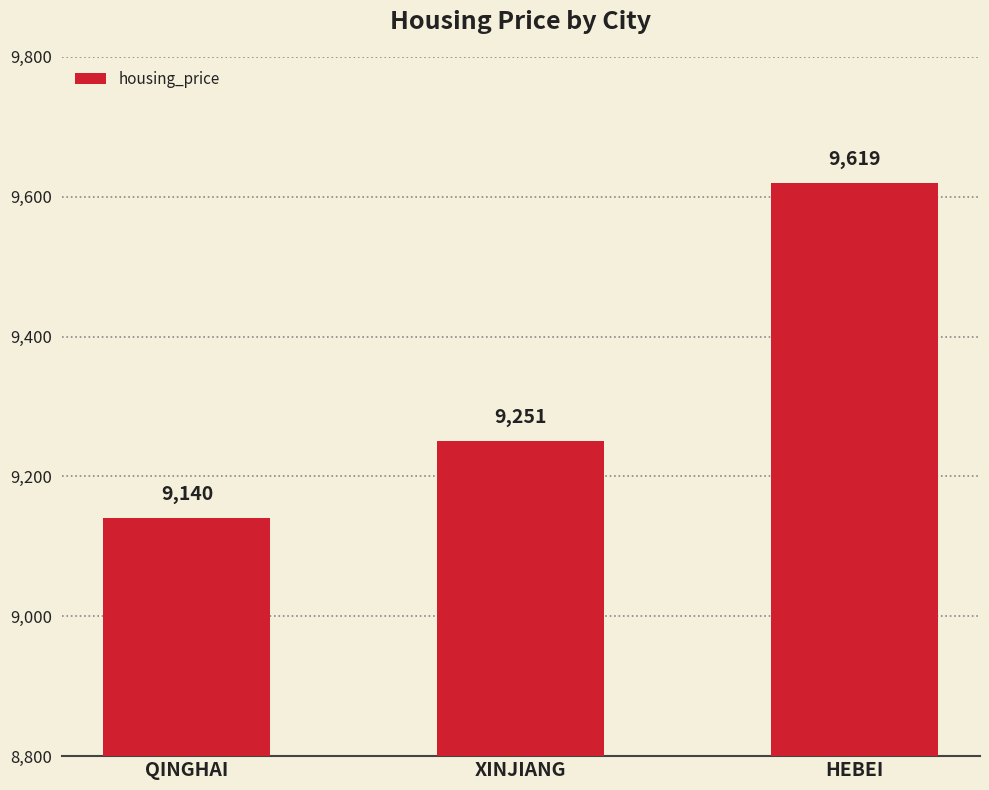

What is the difference between the values at XINJIANG and QINGHAI?

111